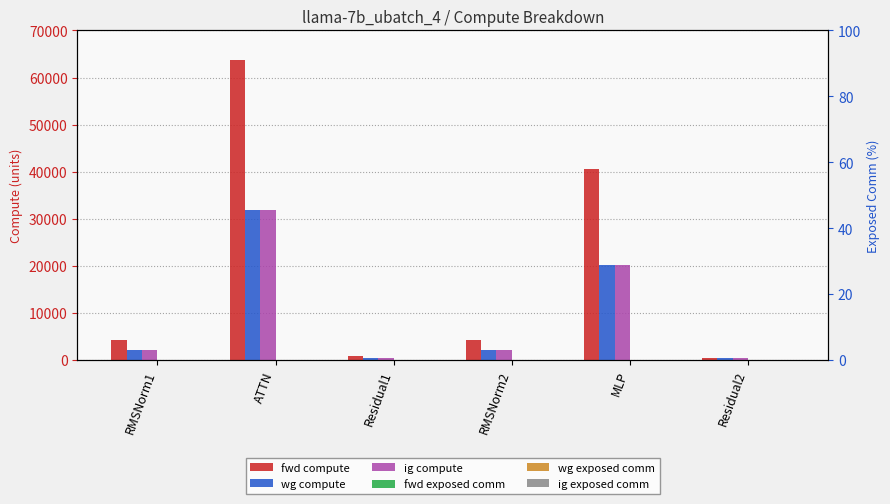

How many data points does each series have?

6